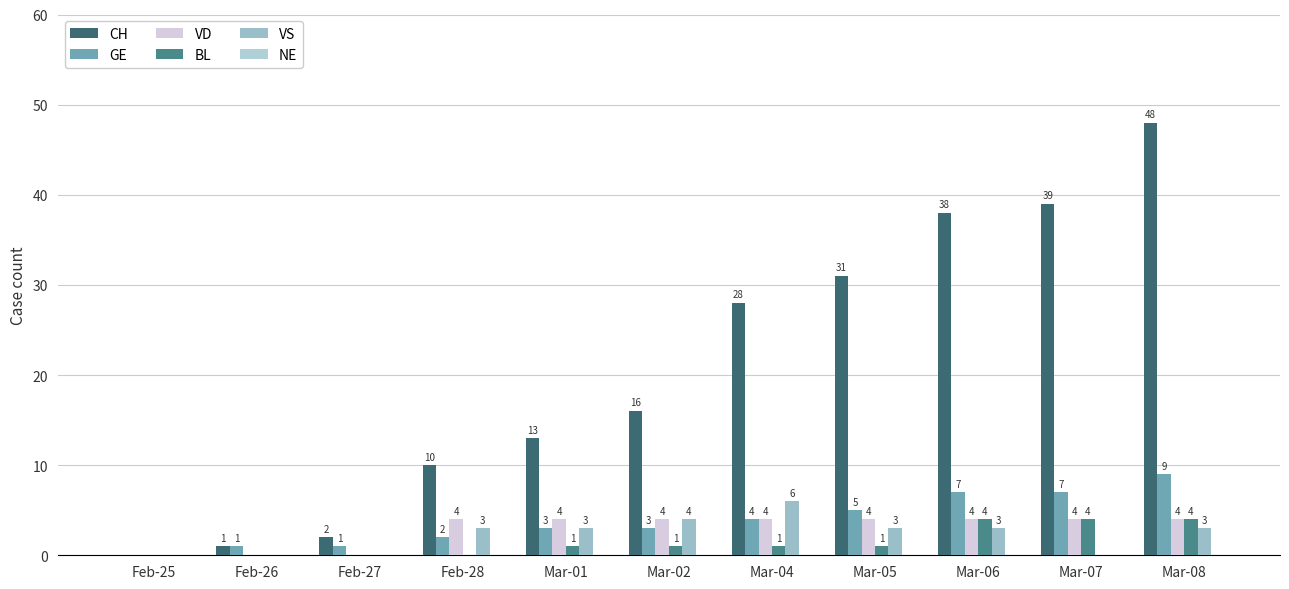

What is the label of the 11th bar from the right?

Feb-25